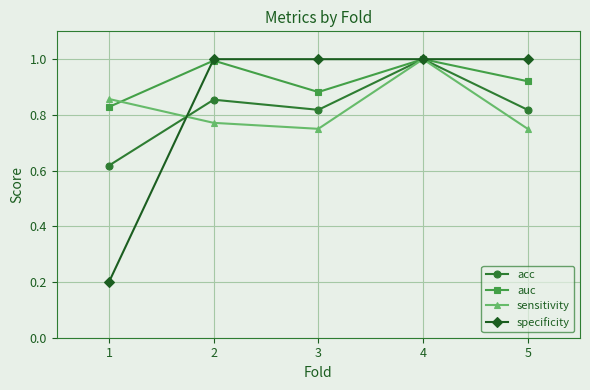

Between 3 and 4, which series saw the biggest shift?

sensitivity